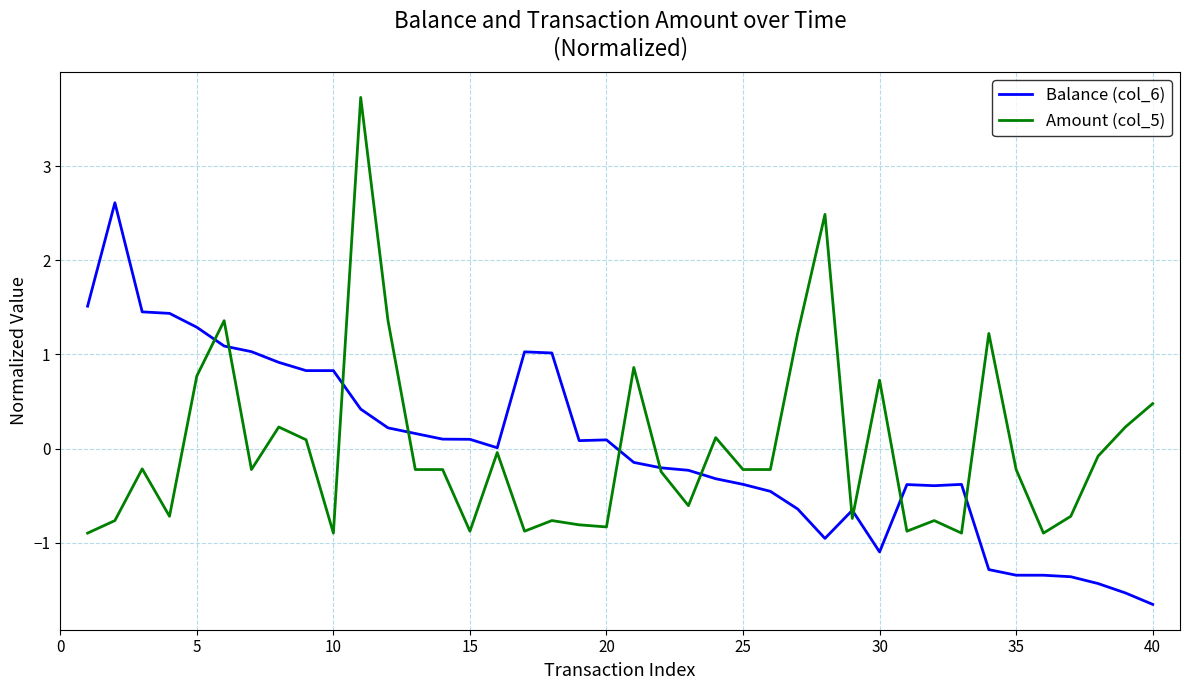

Rank the series by their maximum value, from lowest to highest.

Balance (col_6), Amount (col_5)